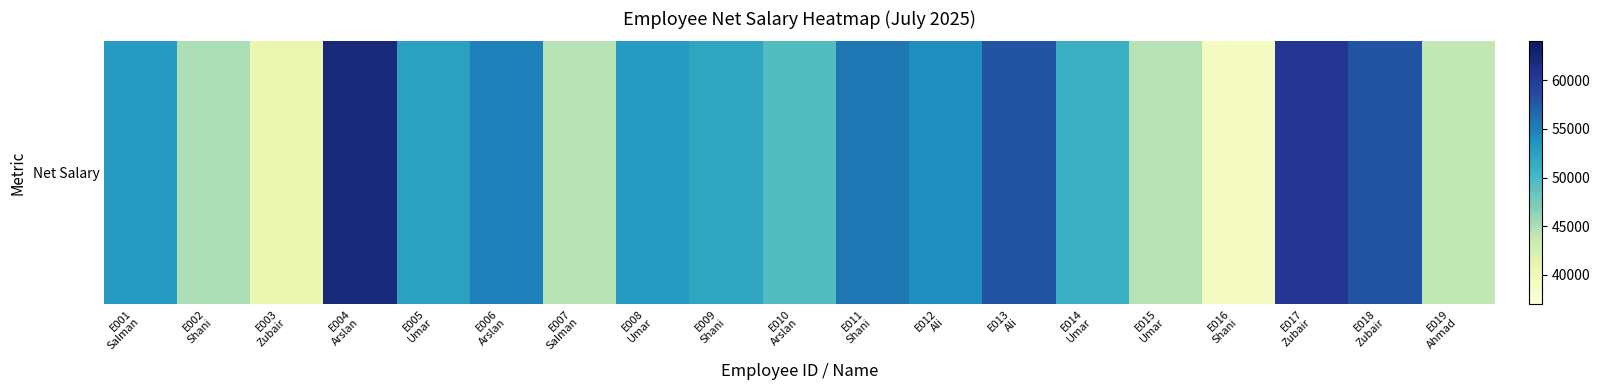

The value at E008
Umar is 53000. True or false?

True